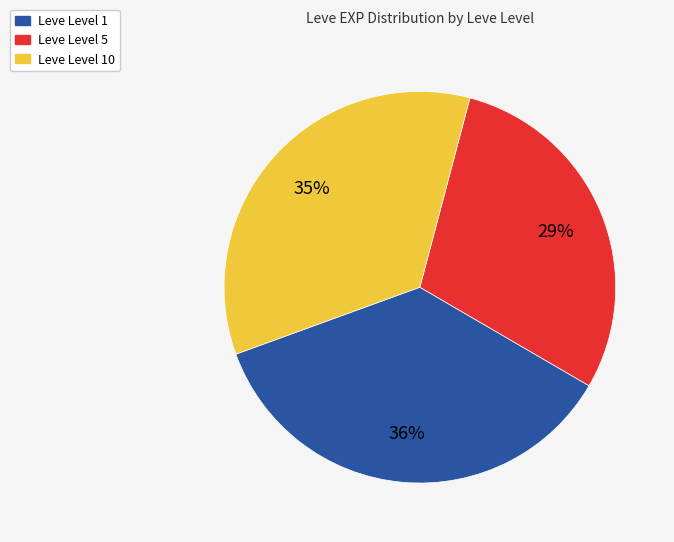

Is there a majority slice in this chart?

No